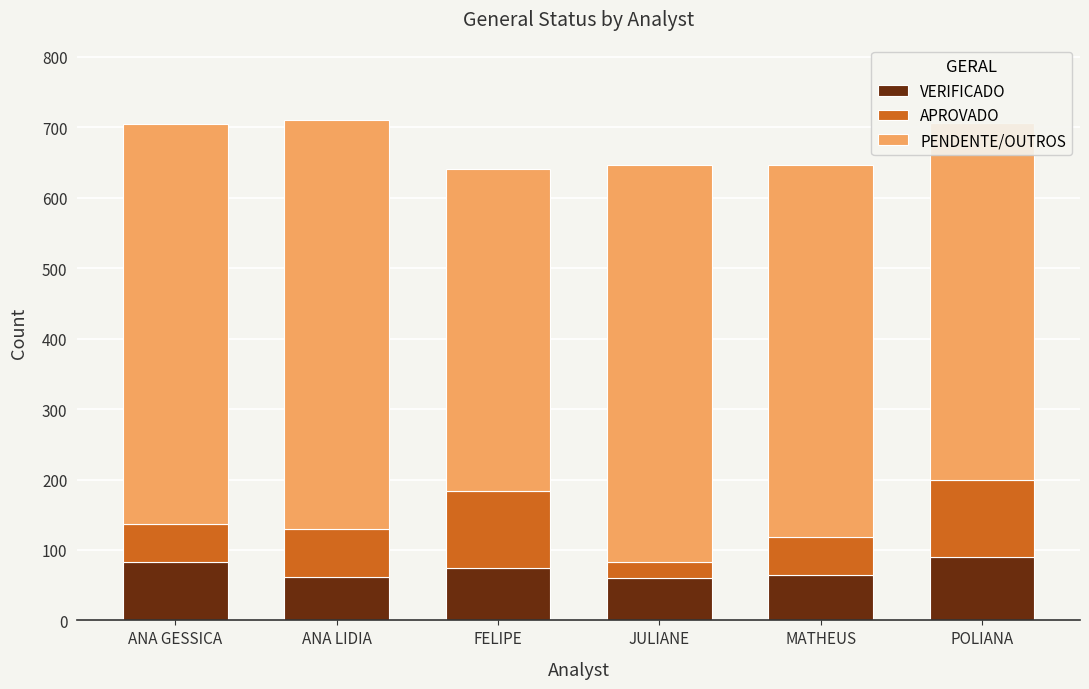

The VERIFICADO series shows 65 at MATHEUS. True or false?

True